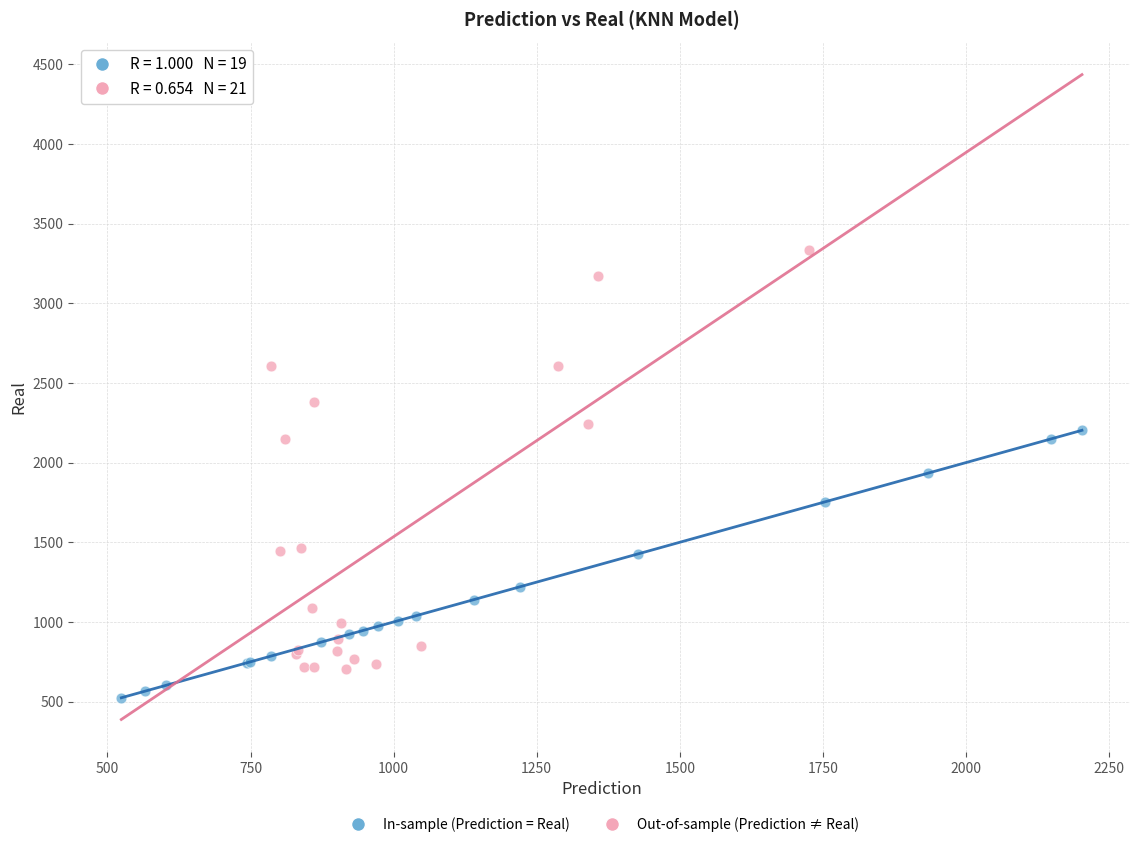

Which series reaches the maximum Y coordinate?

Out-of-sample (Prediction ≠ Real)